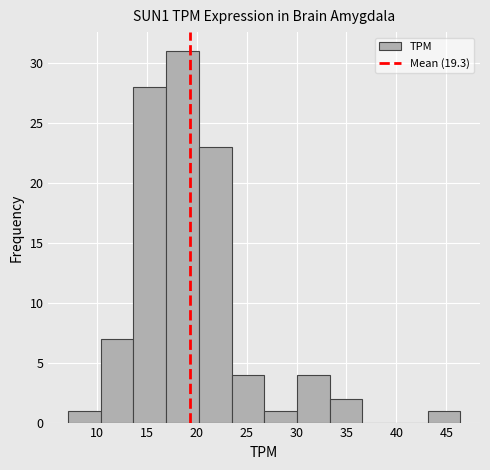

Reading left to right, transcribe this chart: for each bar, give the range it covers on the x-axis and its height. Neither the bar edges nor the heights are printed on the chart, so give them approximately, as read against the axes.

7.0 to 10.5: 1
10.5 to 13.5: 7
13.5 to 17.0: 28
17.0 to 20.0: 31
20.0 to 23.5: 23
23.5 to 27.0: 4
27.0 to 30.0: 1
30.0 to 33.5: 4
33.5 to 36.5: 2
36.5 to 40.0: 0
40.0 to 43.0: 0
43.0 to 46.5: 1